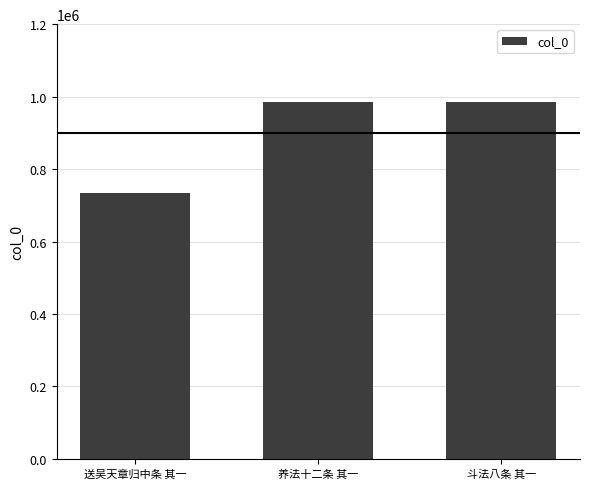

Between 养法十二条 其一 and 送吴天章归中条 其一, which is larger?

养法十二条 其一